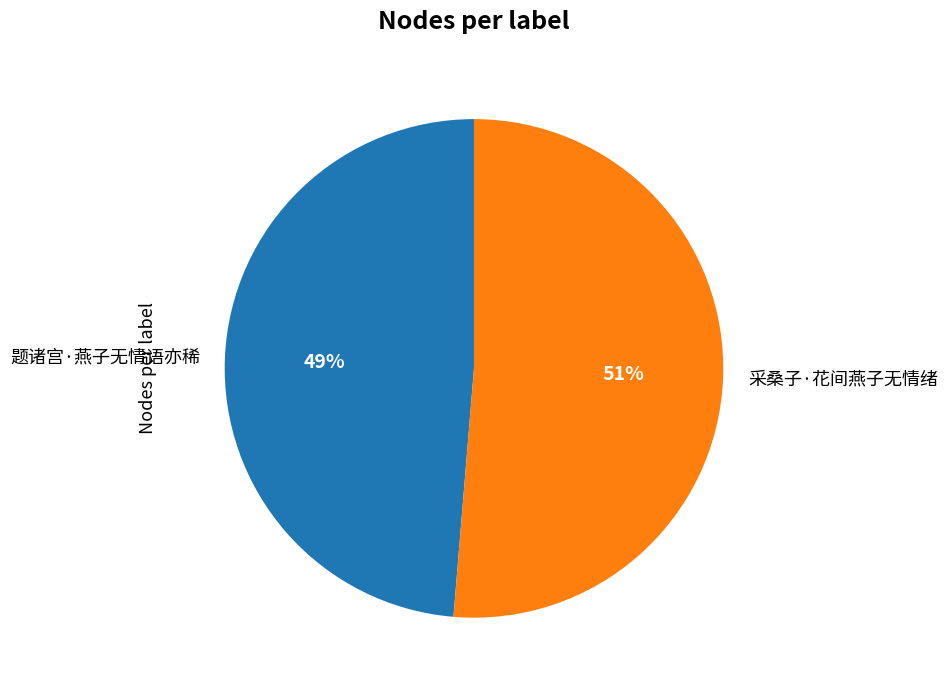

How many segments does this pie chart have?

2